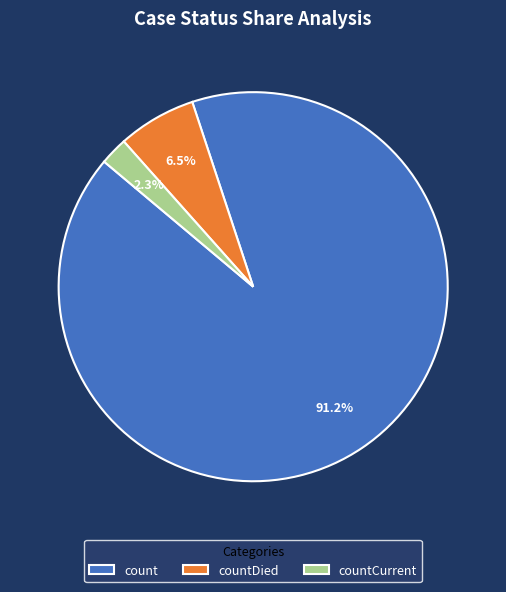

Does count account for over 50% of the chart?

Yes